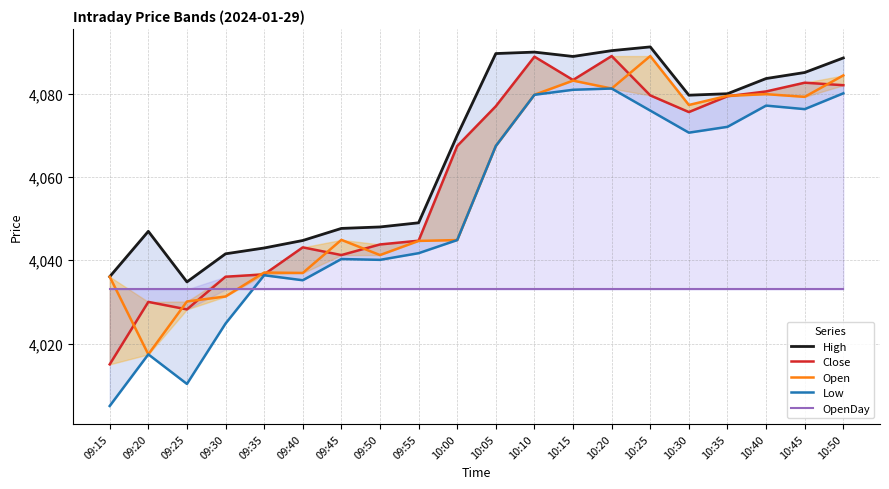

What is the difference between the second highest and minimum values in the Close series?

73.9